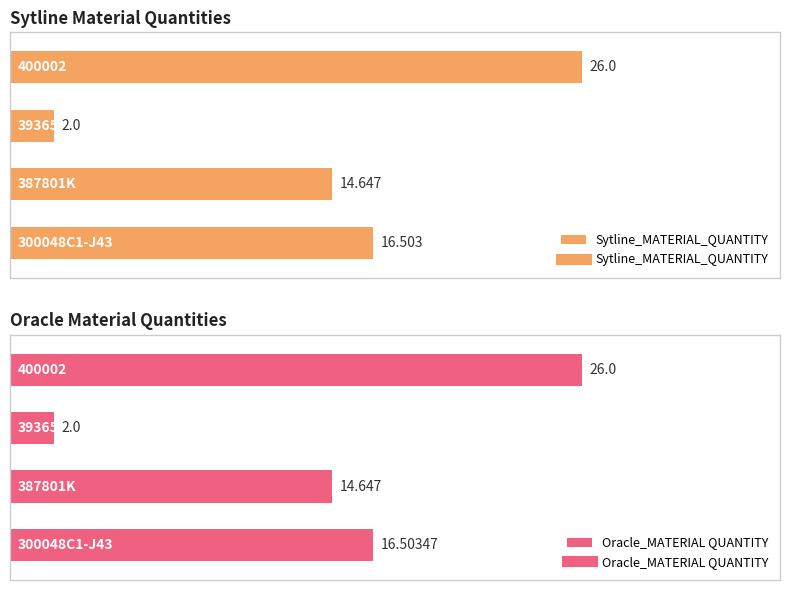

True or false: Oracle_MATERIAL QUANTITY and Sytline_MATERIAL_QUANTITY cross at least once.

False